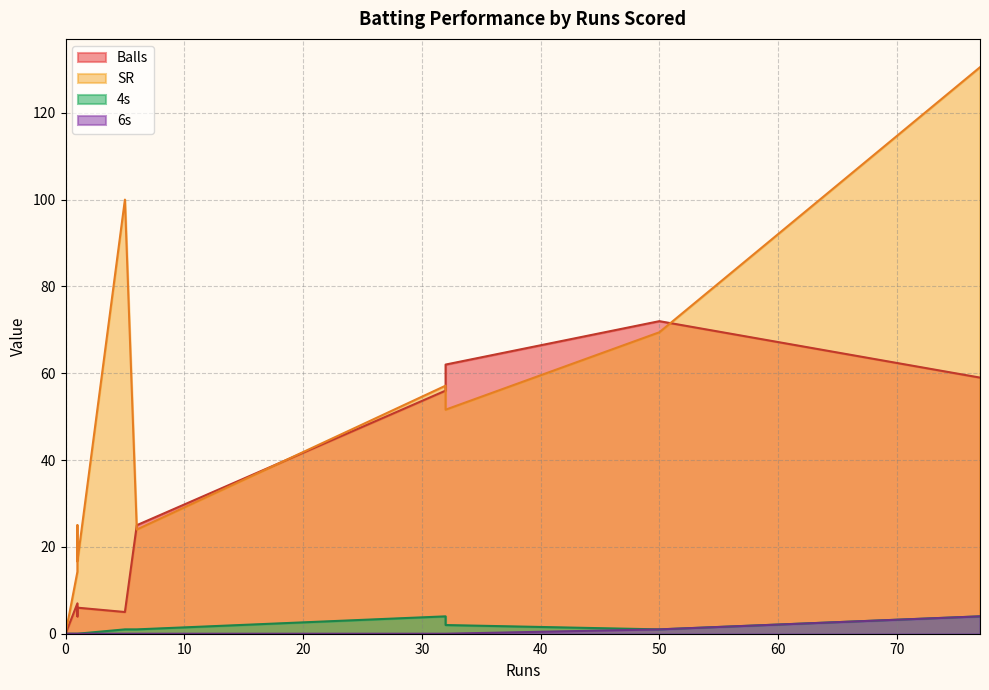

True or false: 4s has a value of 0.0 at 0.

True